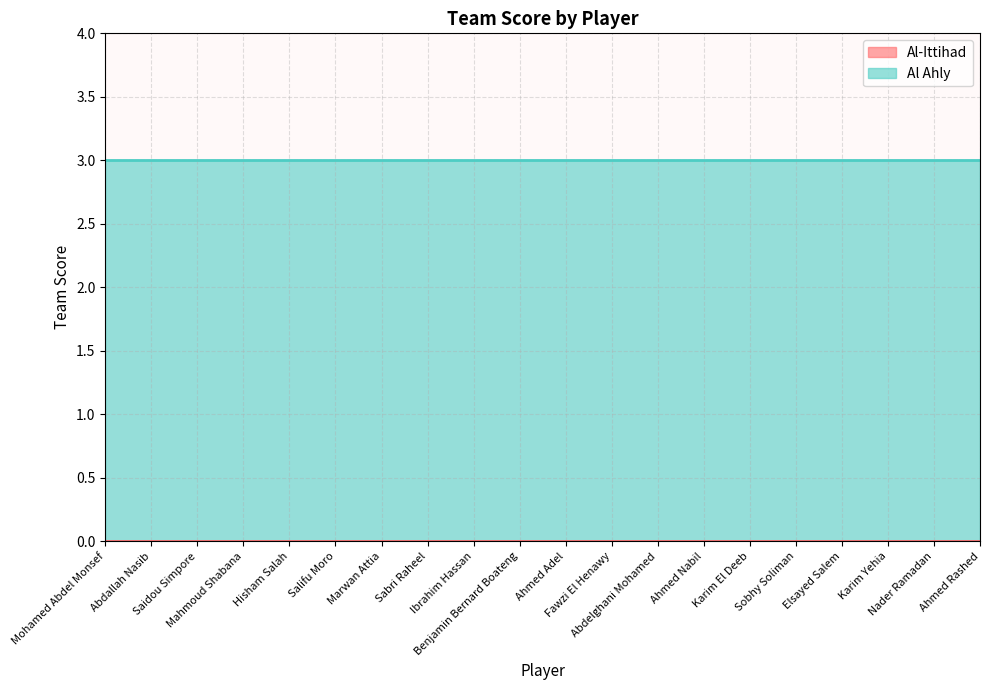

At how many categories does at least one series exceed 1?

20